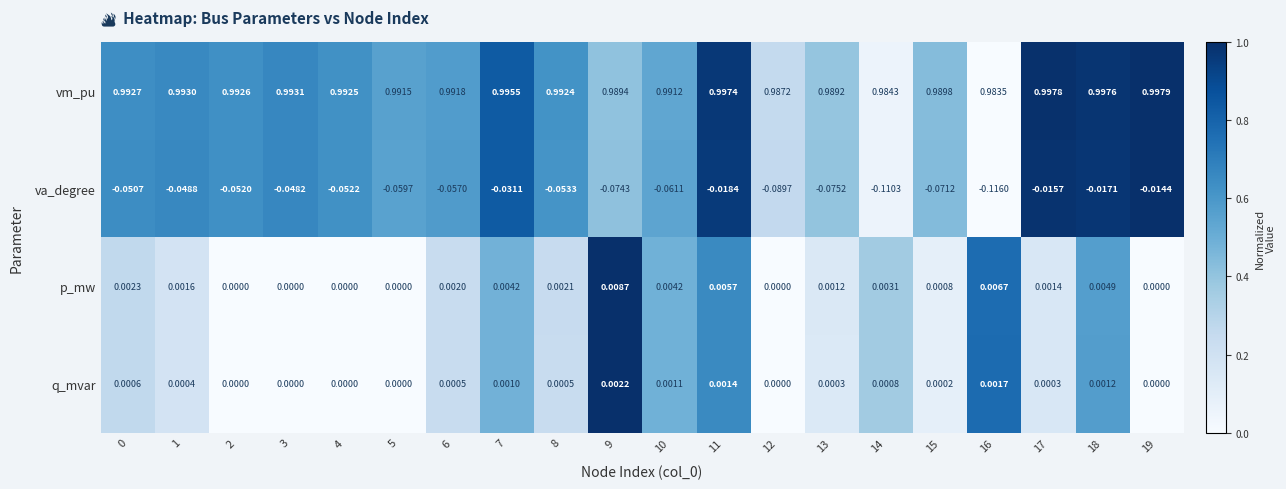

Is the value of va_degree at 15 greater than the value of p_mw at 16?

No